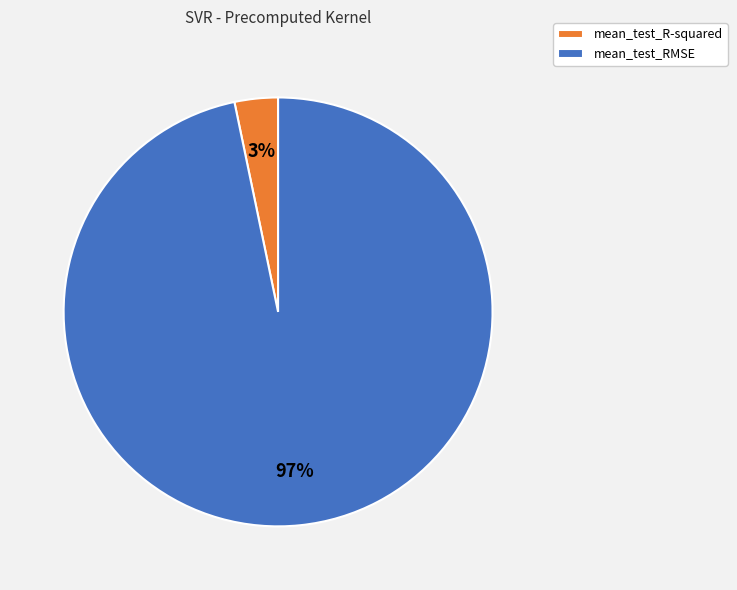

Between mean_test_R-squared and mean_test_RMSE, which is larger?

mean_test_RMSE